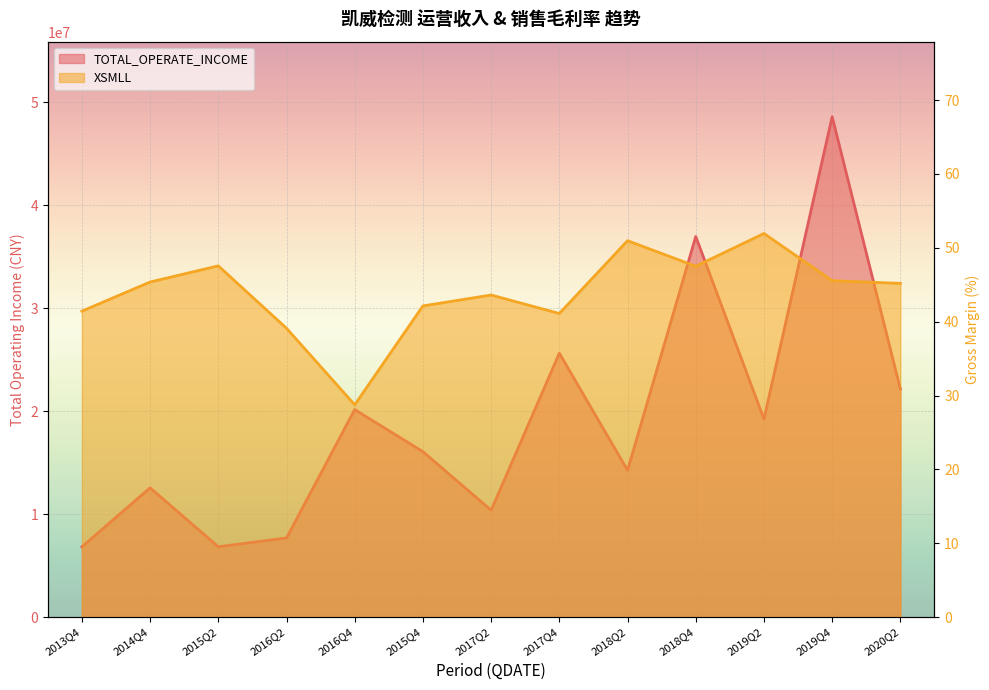

True or false: TOTAL_OPERATE_INCOME and XSMLL intersect in this chart.

False